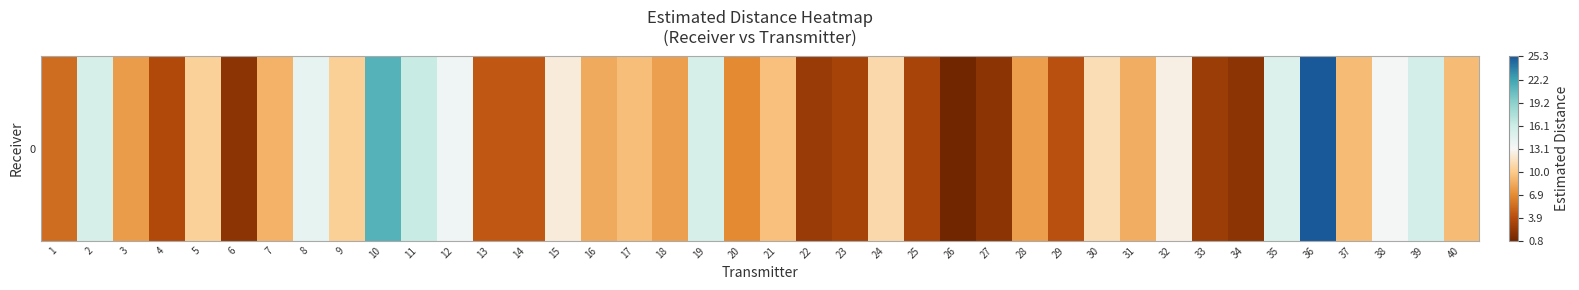

Where is the data nearest to the value 13?

38